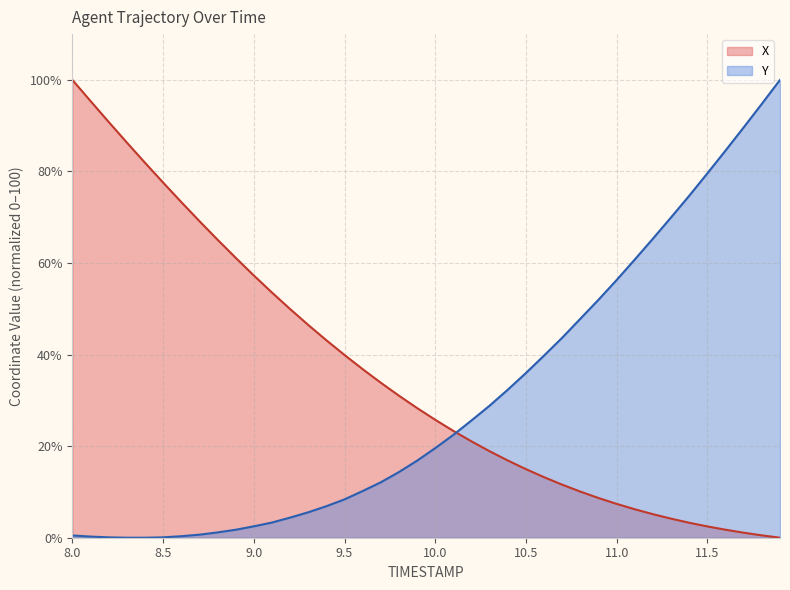

What is the spread (max minus min) of values at 8.6?

73.0